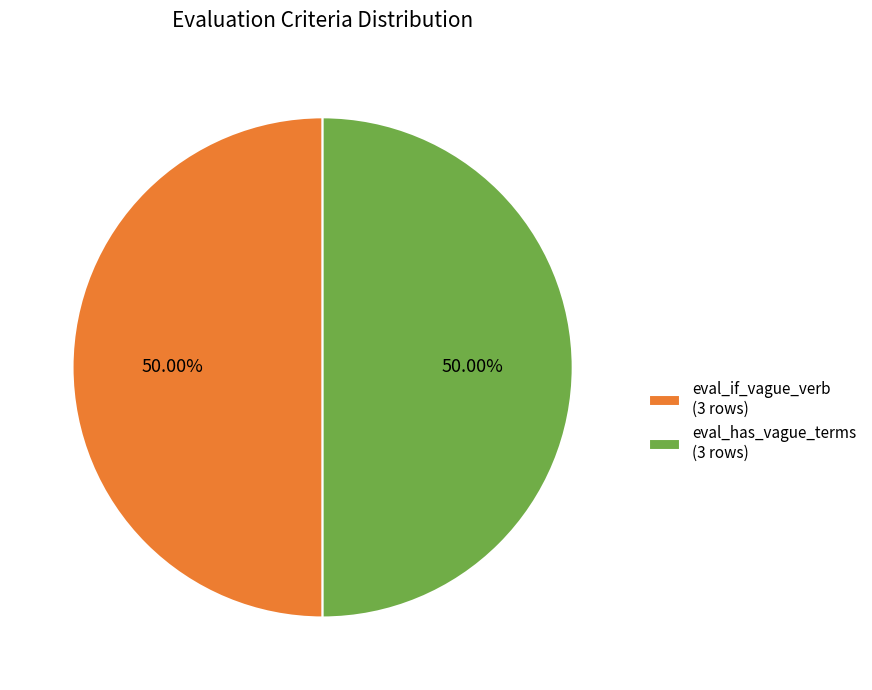

Is the sum of eval_if_vague_verb (3 rows) and eval_has_vague_terms (3 rows) greater than half?

Yes